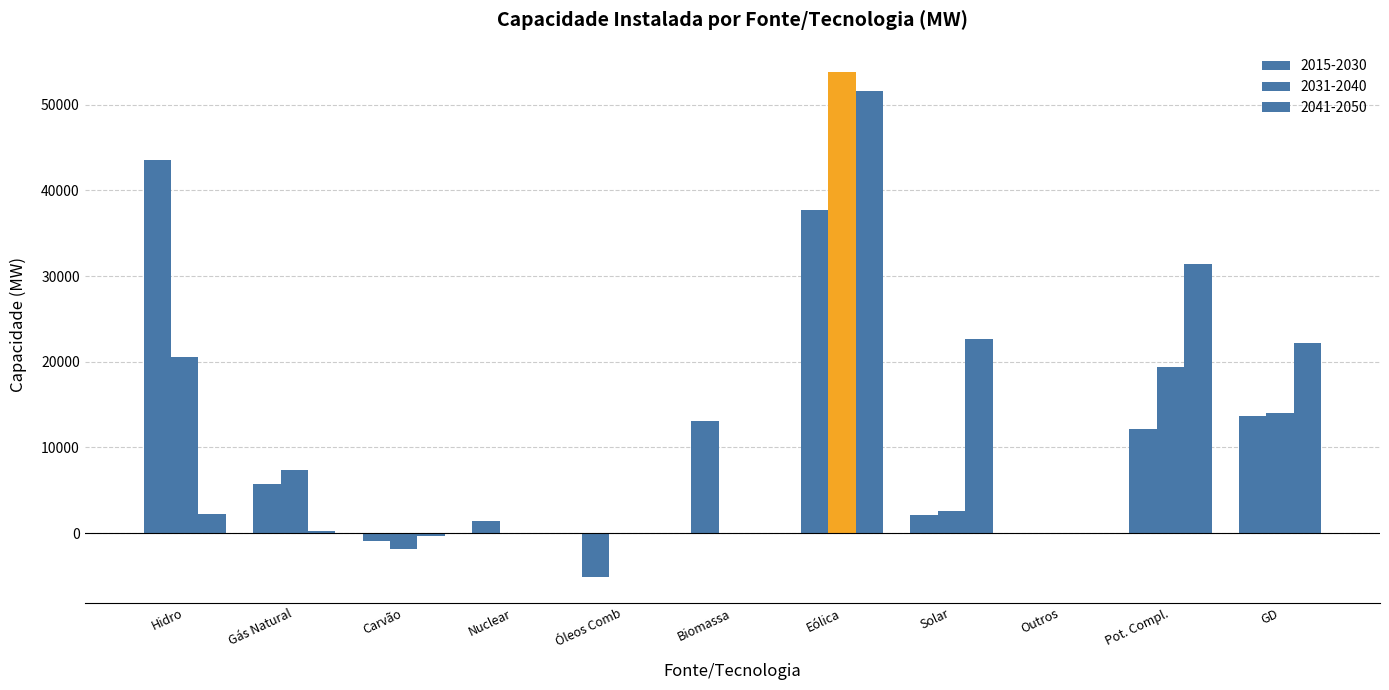

What is the sum of the 2041-2050 values at Carvão and Hidro?

1905